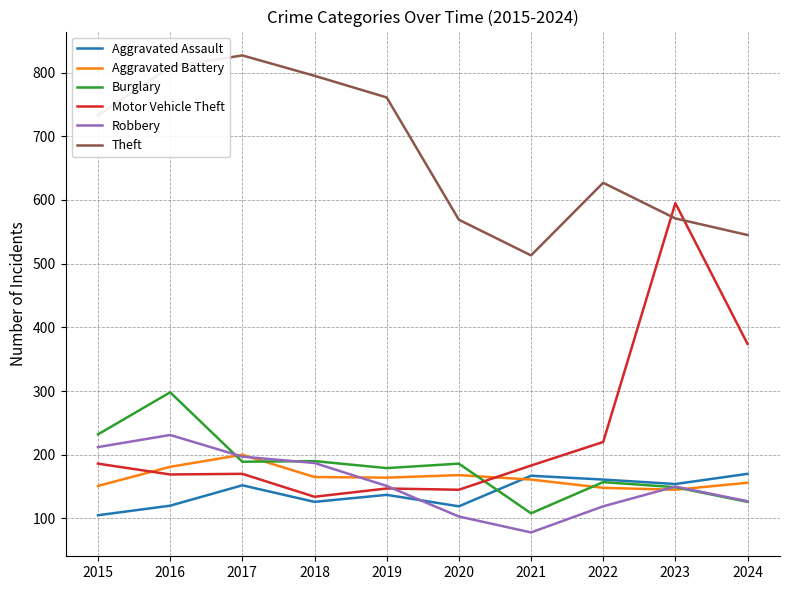

Where do Motor Vehicle Theft and Burglary first cross each other?

2020 and 2021